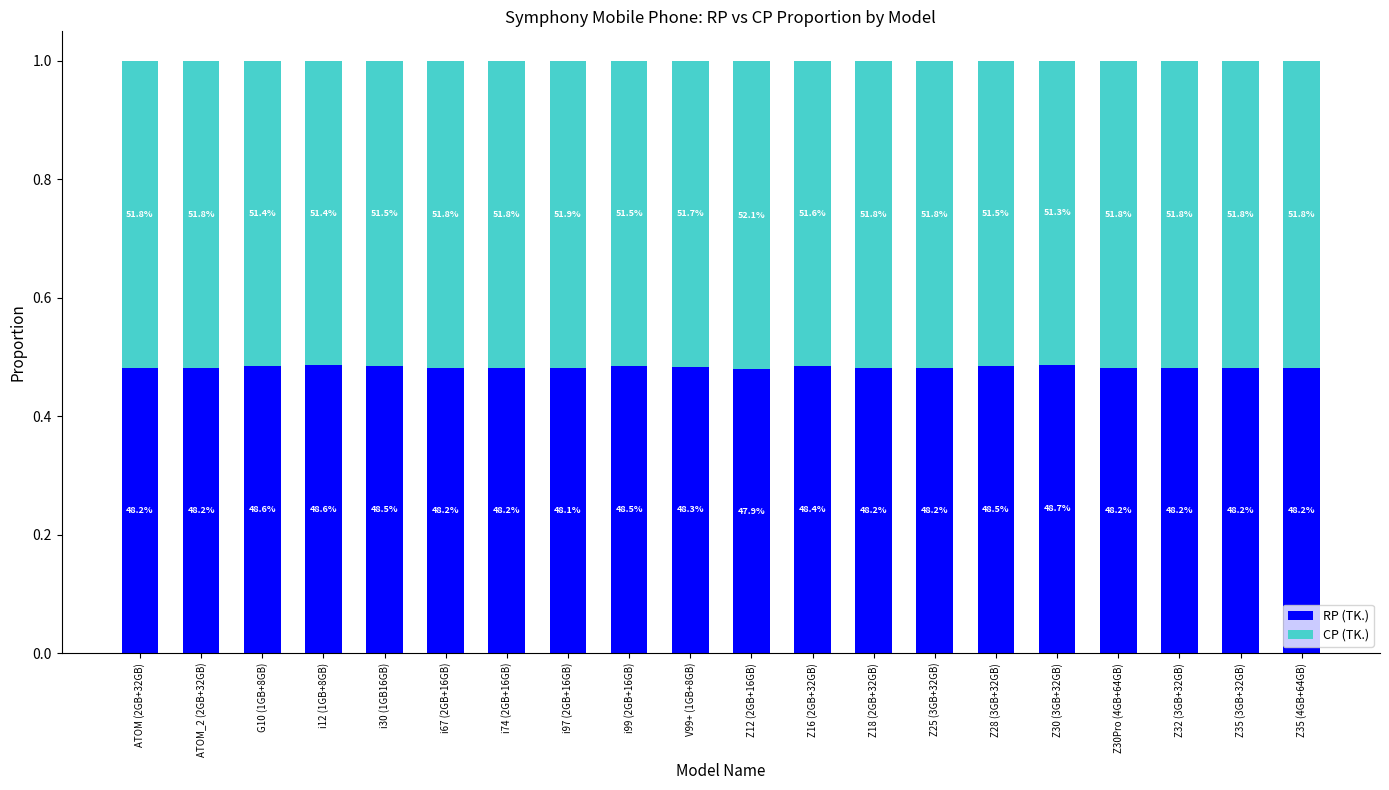

What are all the series names shown in the legend?

RP (TK.), CP (TK.)